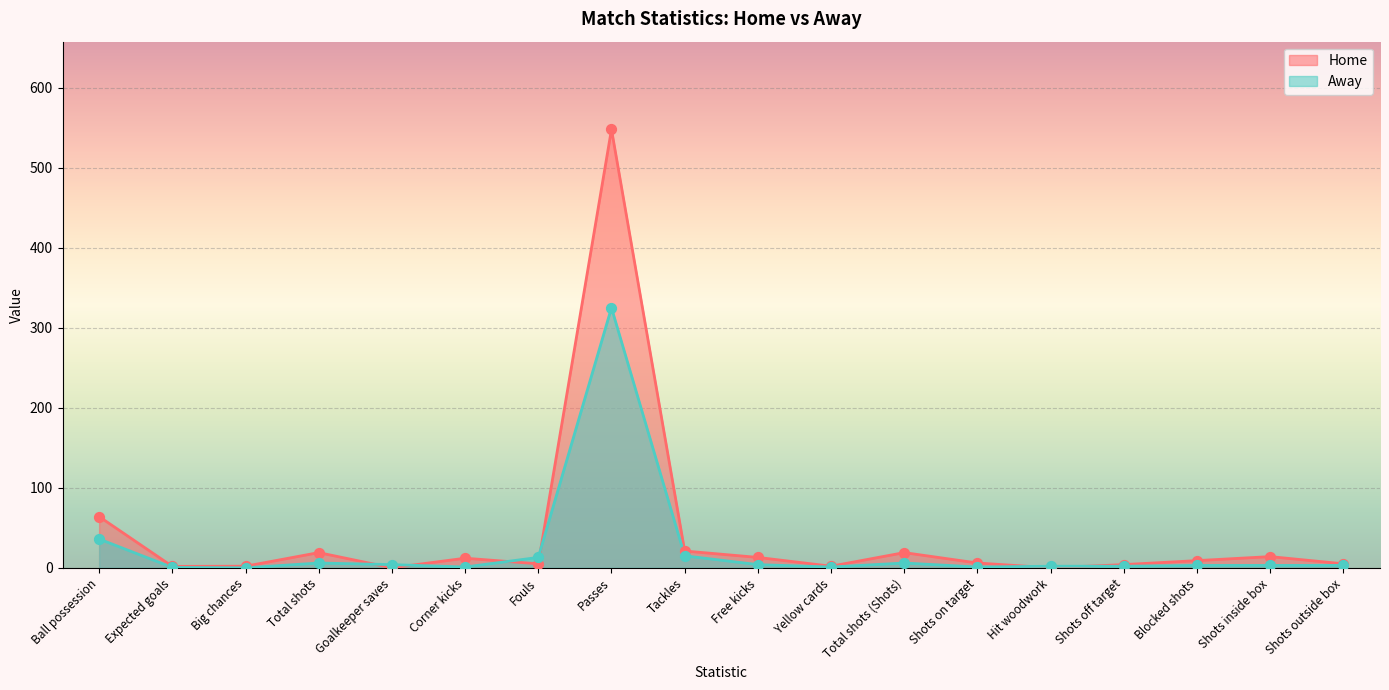

At how many categories does at least one series exceed 450?

1